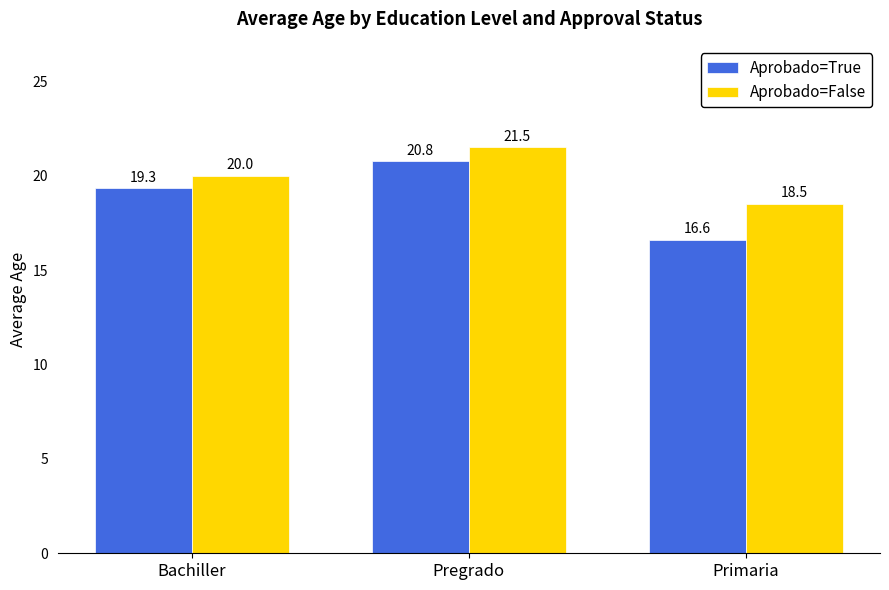

What is the difference between the maximum and second lowest values in the Aprobado=False series?

1.5